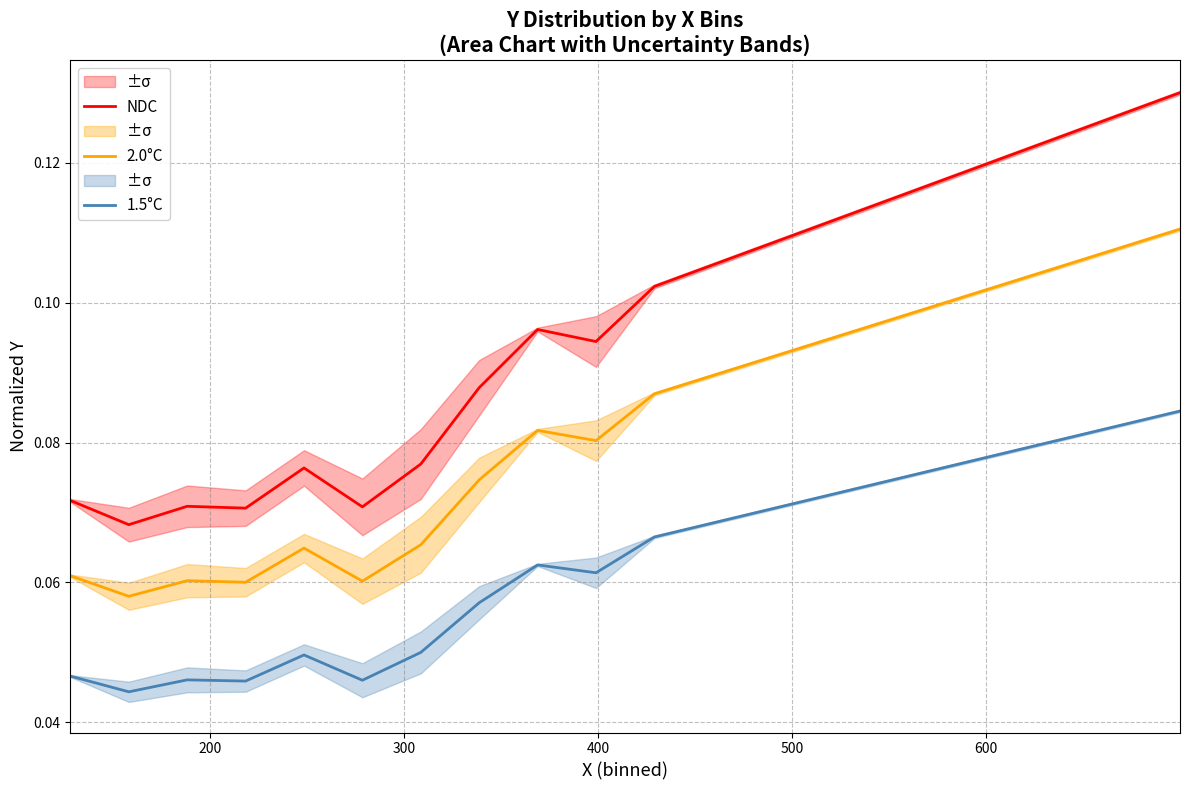

What is the sum of all NDC values?

1.9